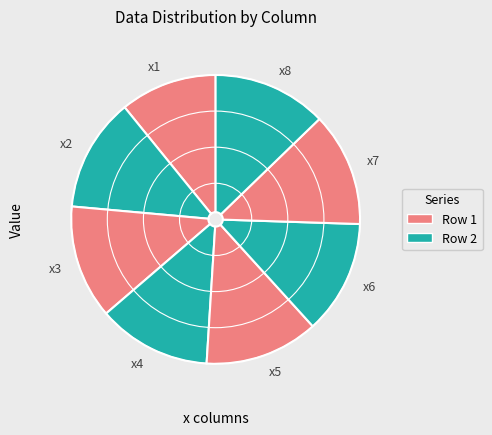

Which category has the smallest portion of the pie?

x1